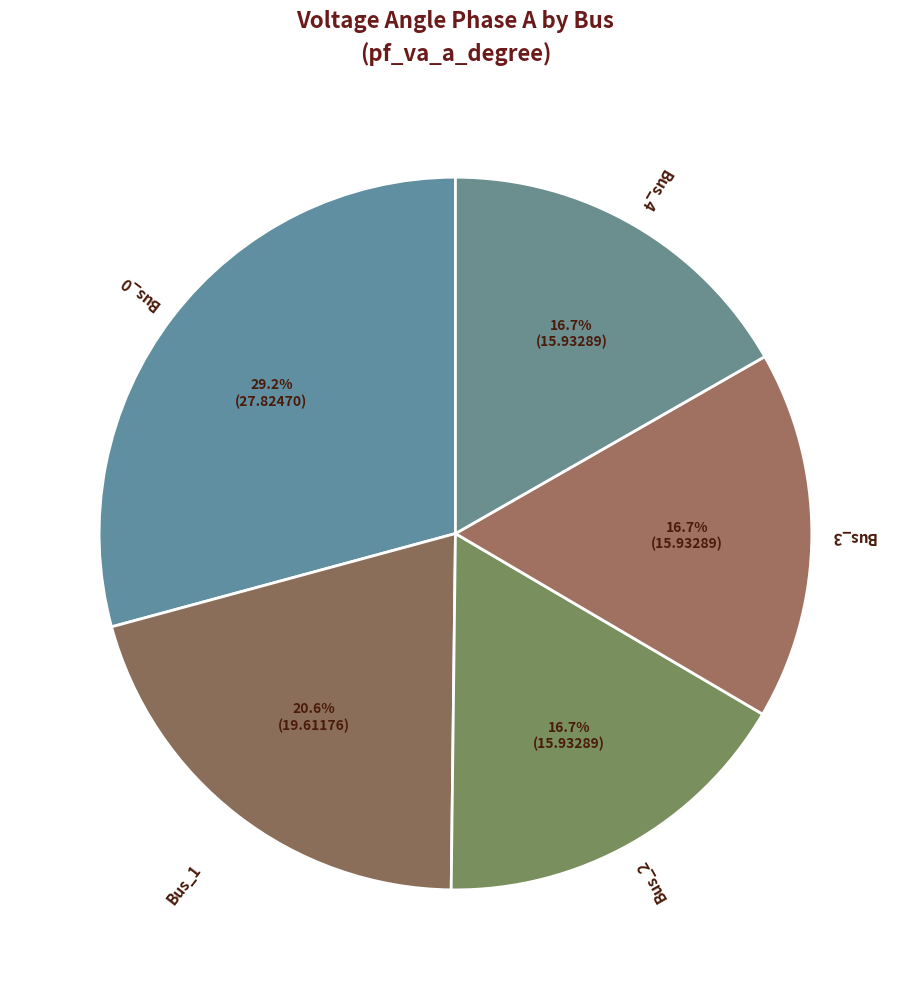

Rank the categories by value from lowest to highest.

Bus_2, Bus_4, Bus_3, Bus_1, Bus_0